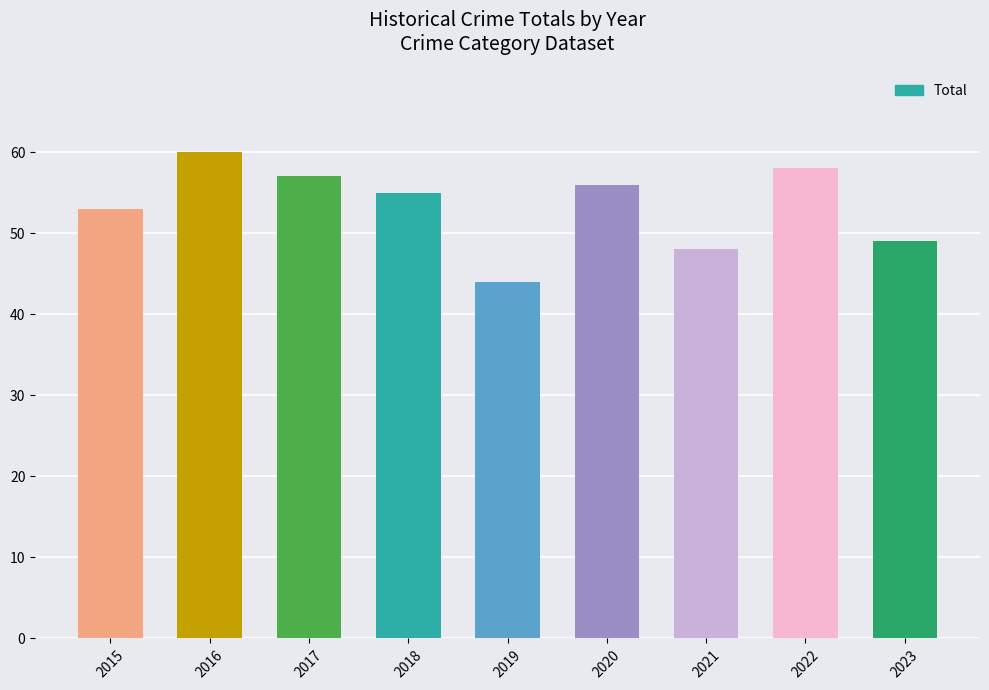

How many values are below 55?

4